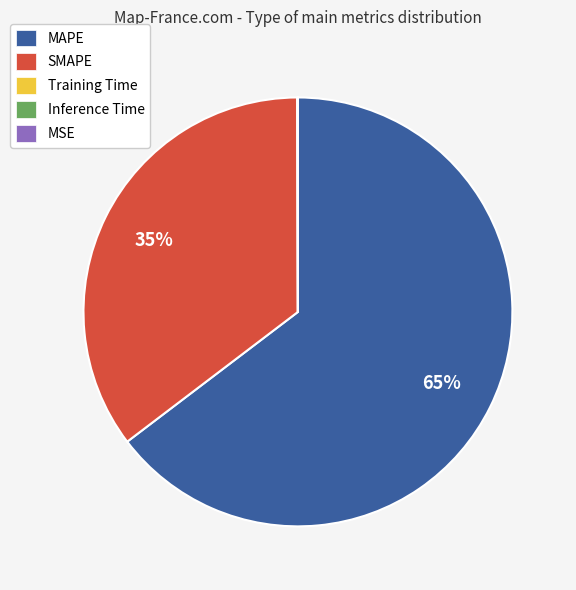

Is it true that SMAPE is 35% of the pie?

True